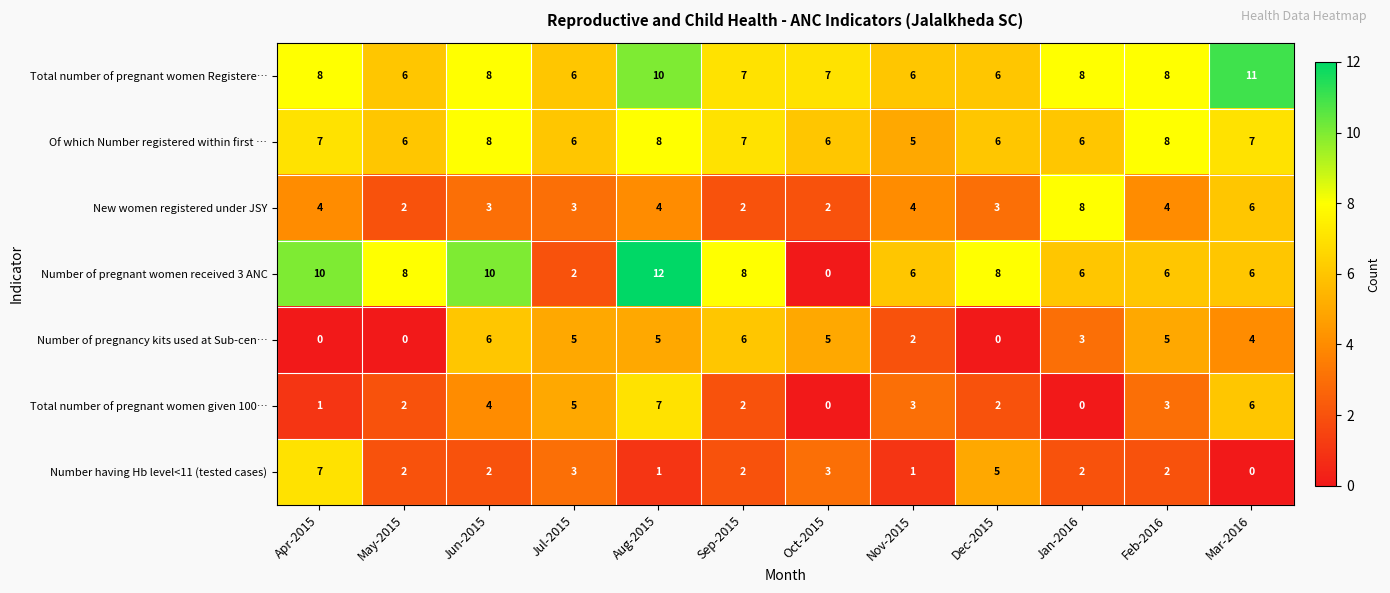

What is the difference between the maximum and minimum values in the Number of pregnant women received 3 ANC series?

12